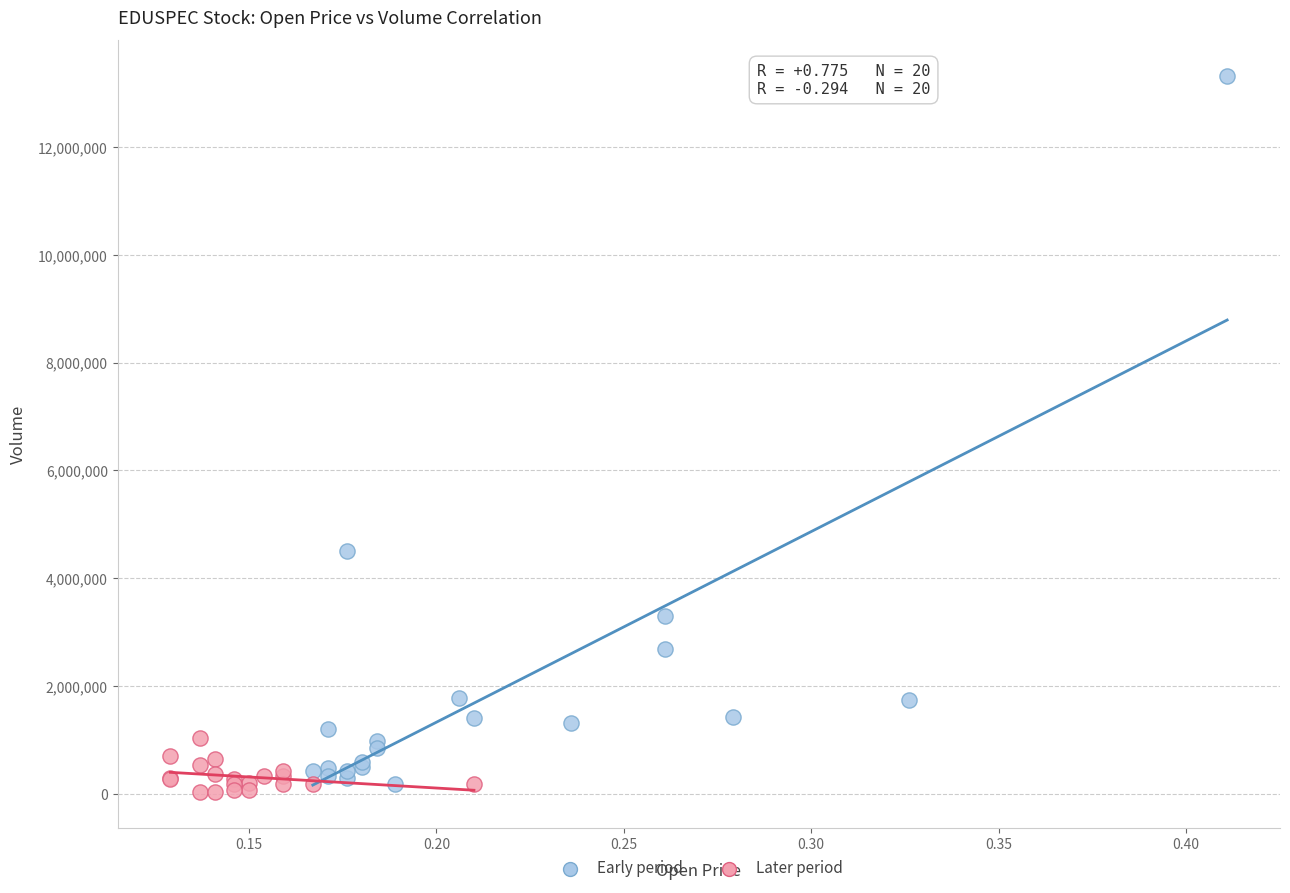

What are all the series names shown in the legend?

Early period, Later period